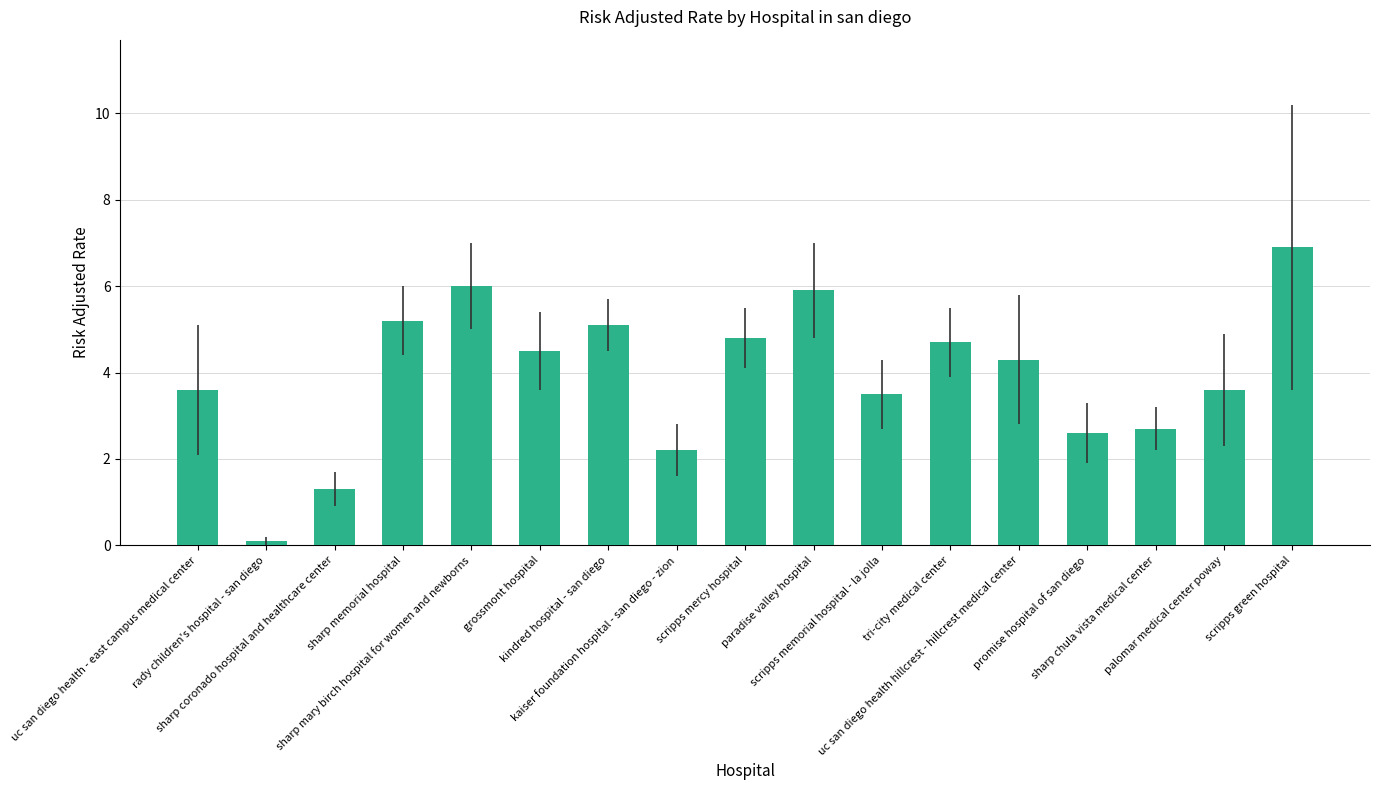

The value at uc san diego health hillcrest - hillcrest medical center is 4.3. True or false?

True